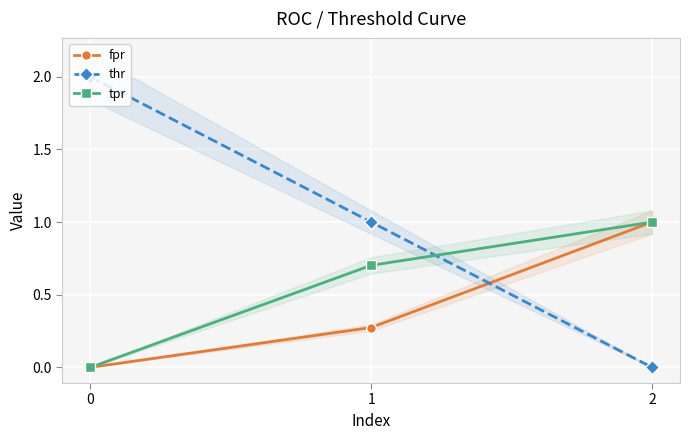

Count the number of data series in this chart.

3